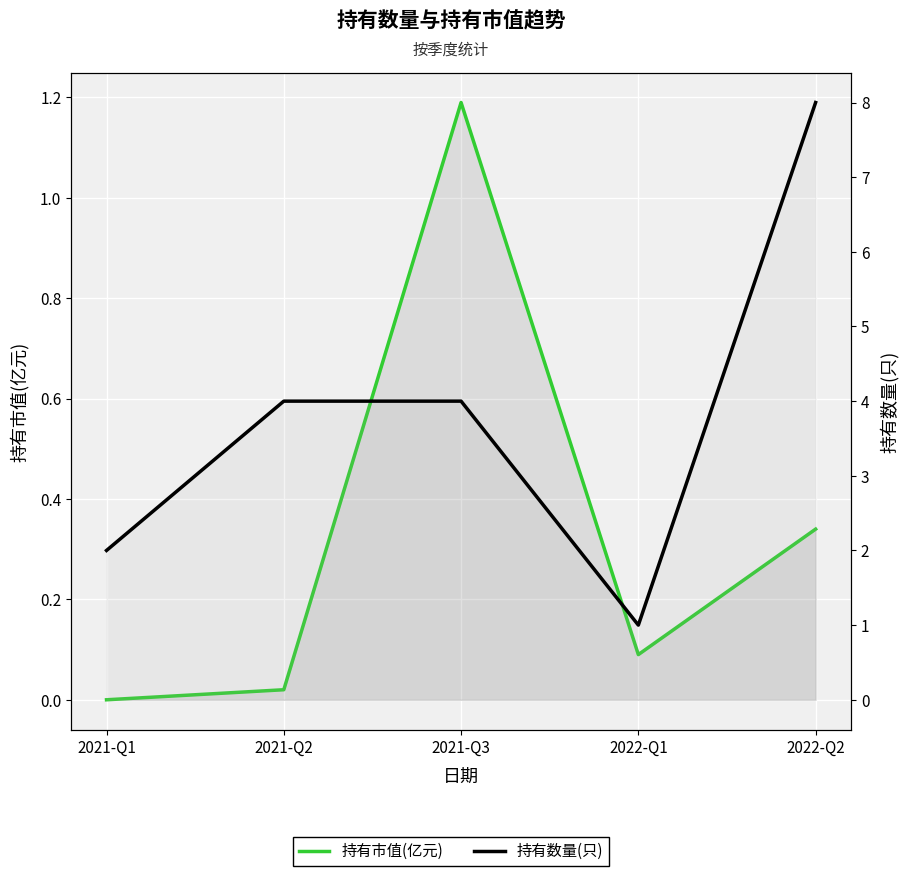

Is it true that 持有数量(只) equals 4.0 at 2021-Q3?

True